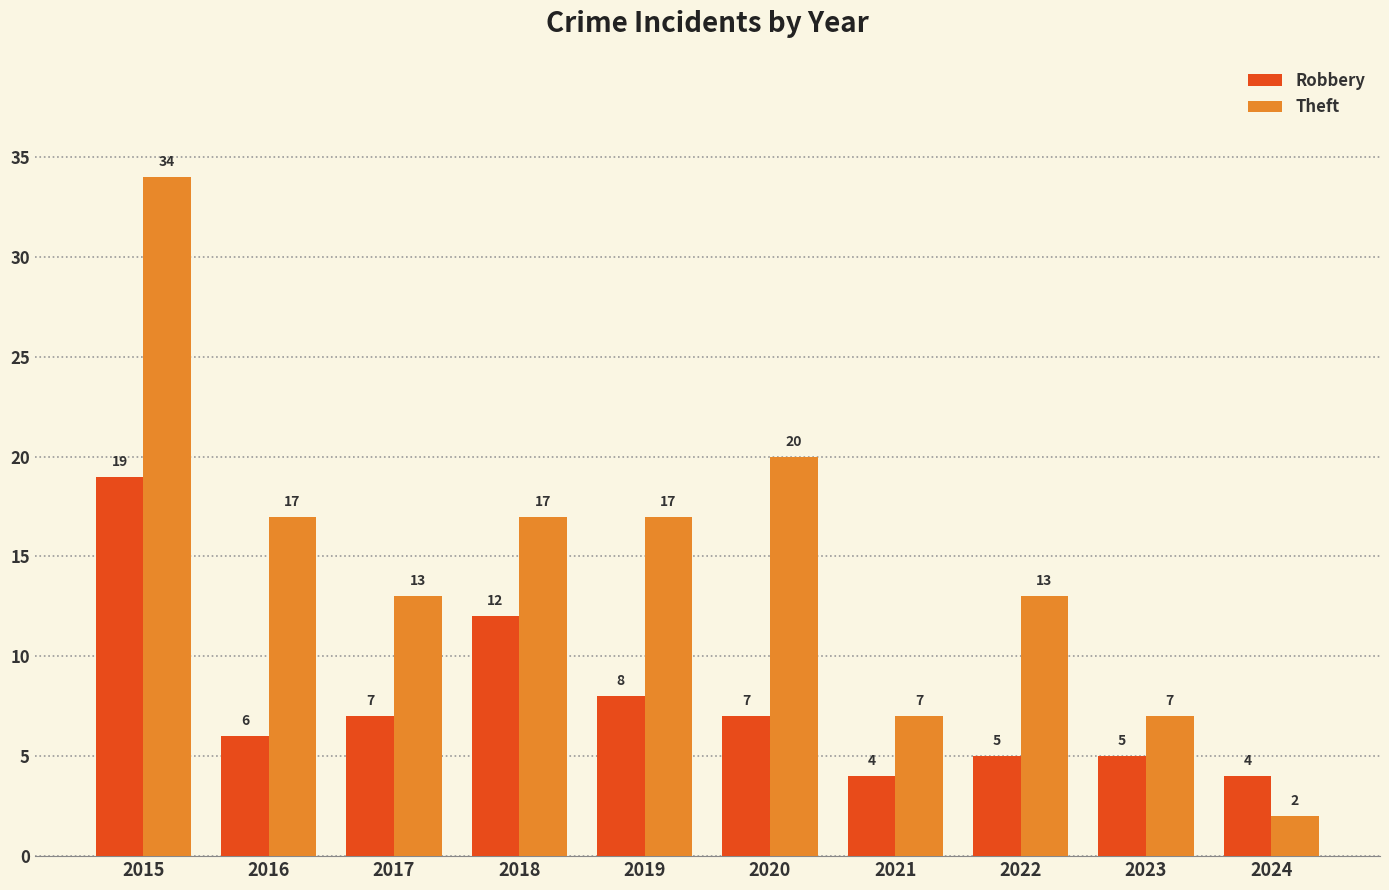

What is the approximate value of Theft at 2018?

17